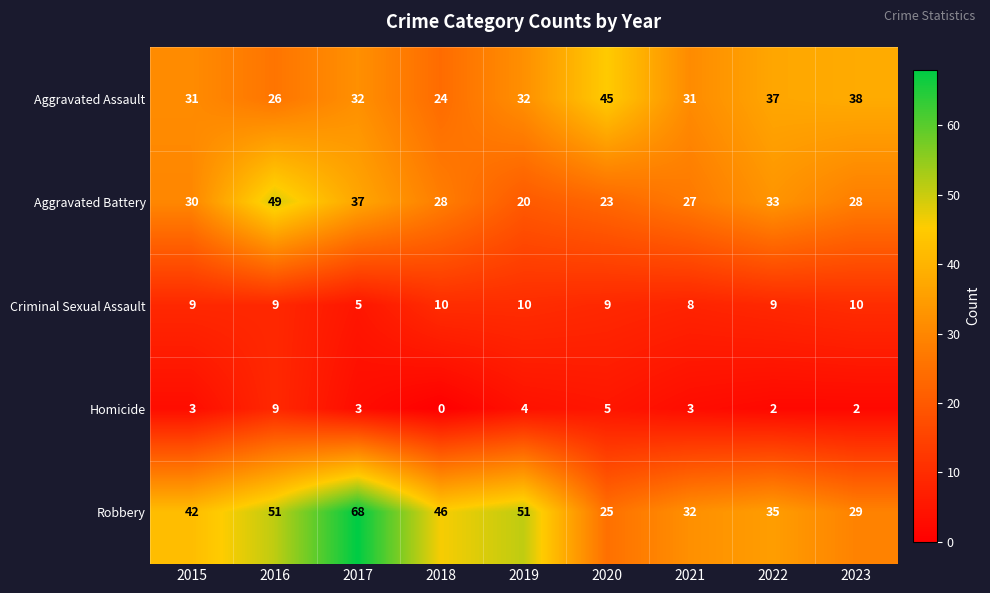

What is the average value of the Aggravated Assault series?

33